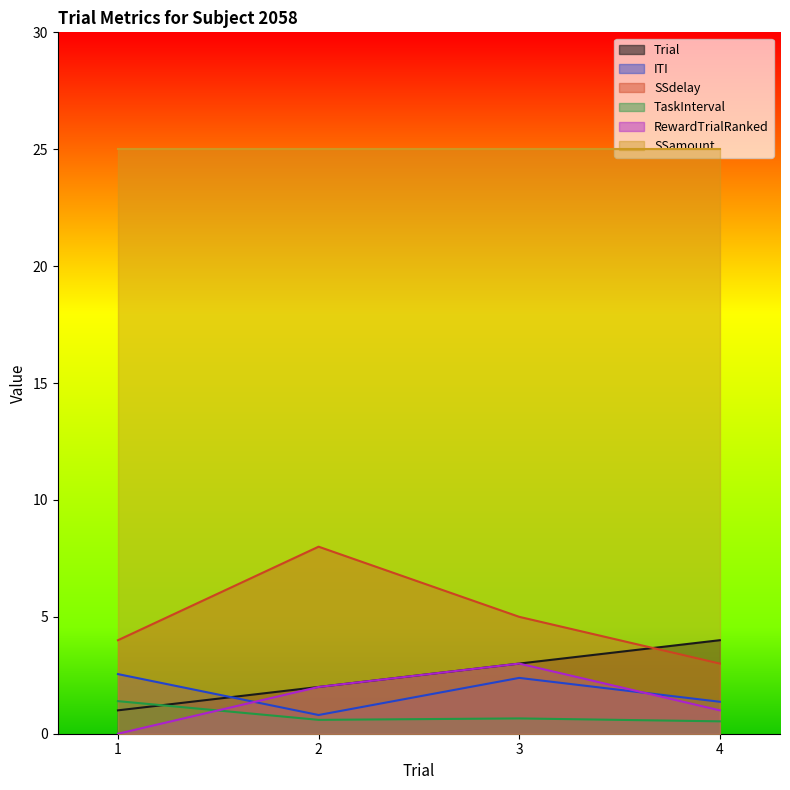

True or false: TaskInterval has a value of 2.4 at 1.

False